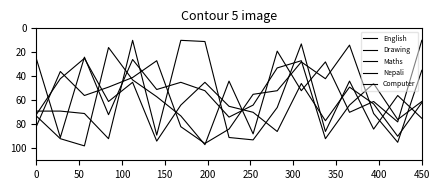

How many lines are shown in the chart?

5